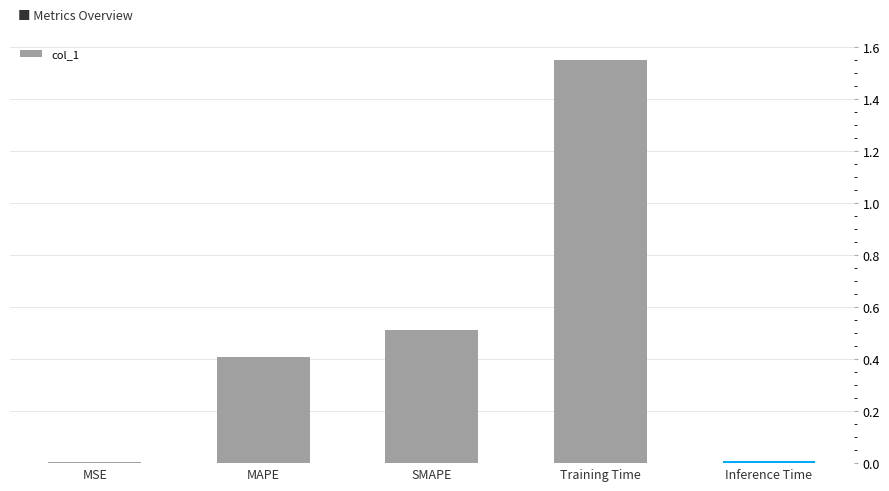

At which category does the chart reach its peak across all series?

Training Time